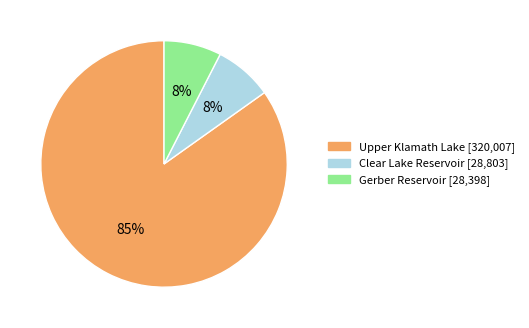

To the nearest percent, what is the combined percentage of Upper Klamath Lake and Clear Lake Reservoir?

92%